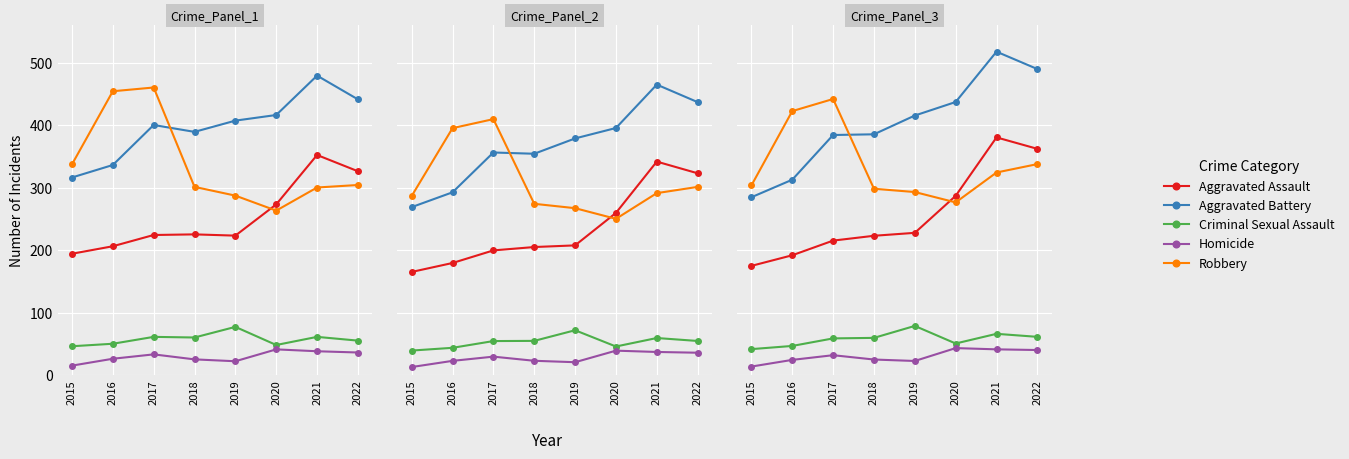

How many lines are shown in the chart?

5